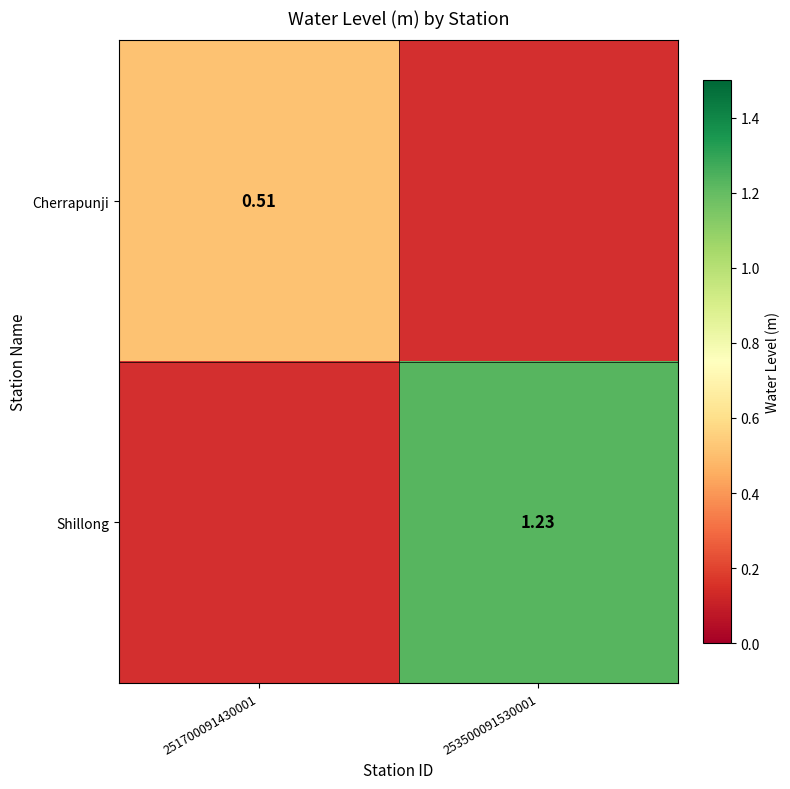

Is the value of Shillong at 253500091530001 greater than the value of Cherrapunji at 251700091430001?

Yes